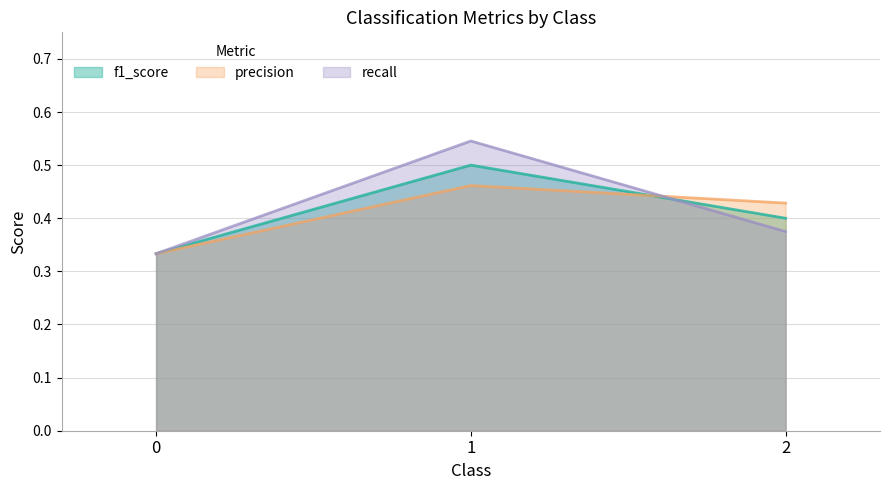

Between 0 and 2, which is larger?

2